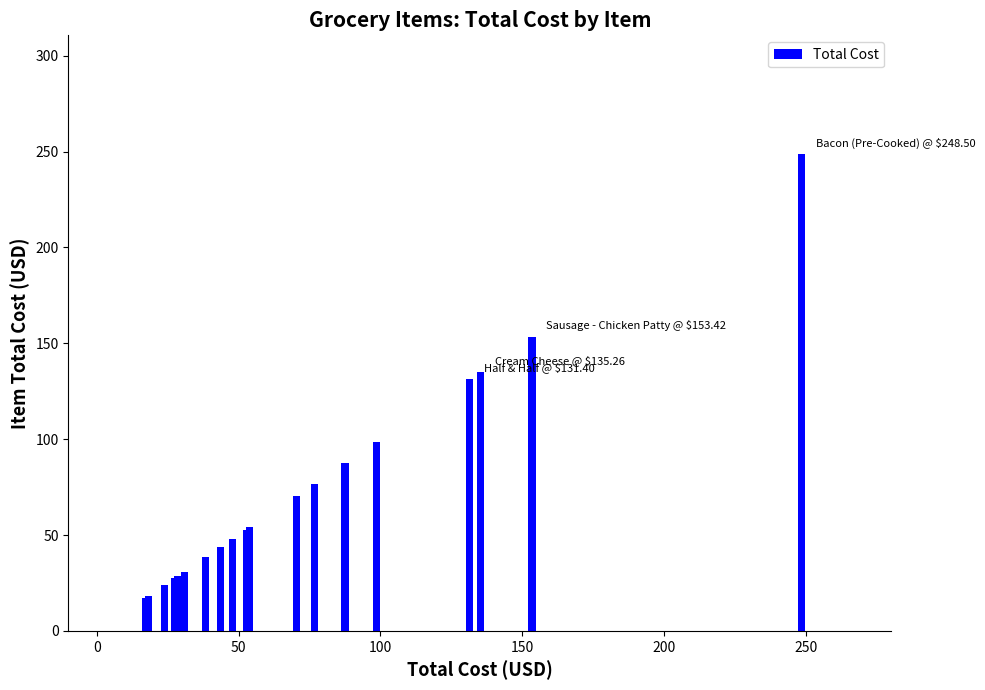

At which label is the value closest to 132?

Half & Half